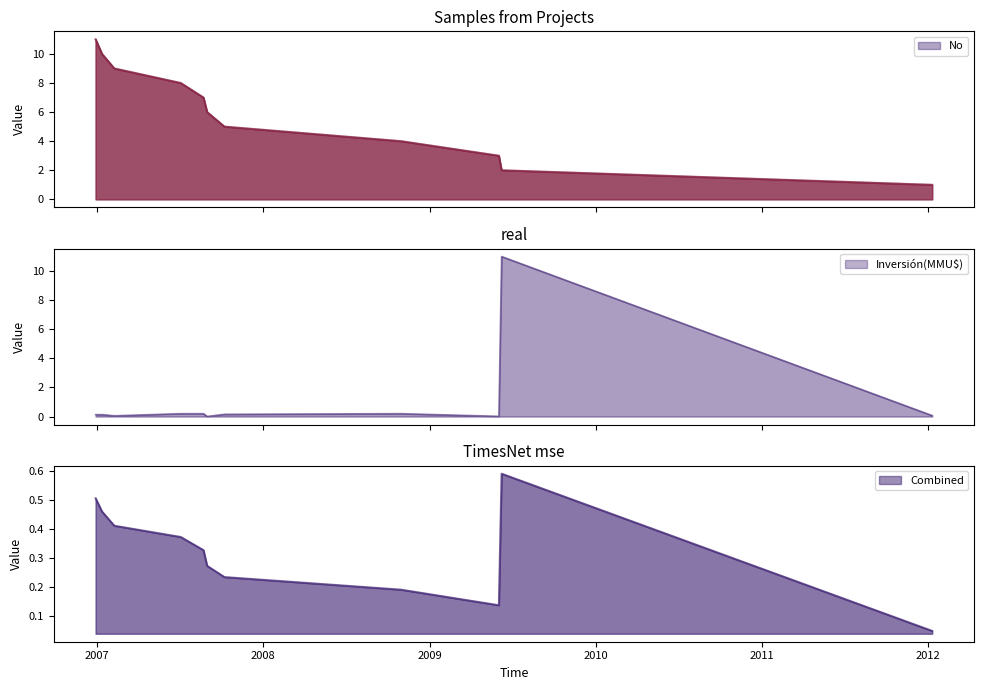

What is the value of the 2nd point from the left?

10